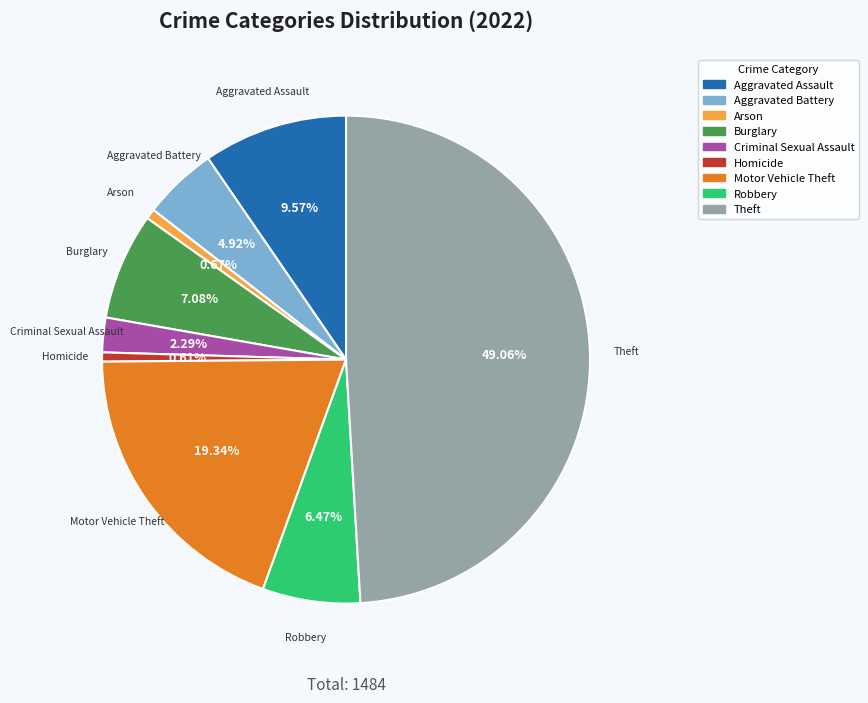

To the nearest percent, what is the average slice percentage?

11%